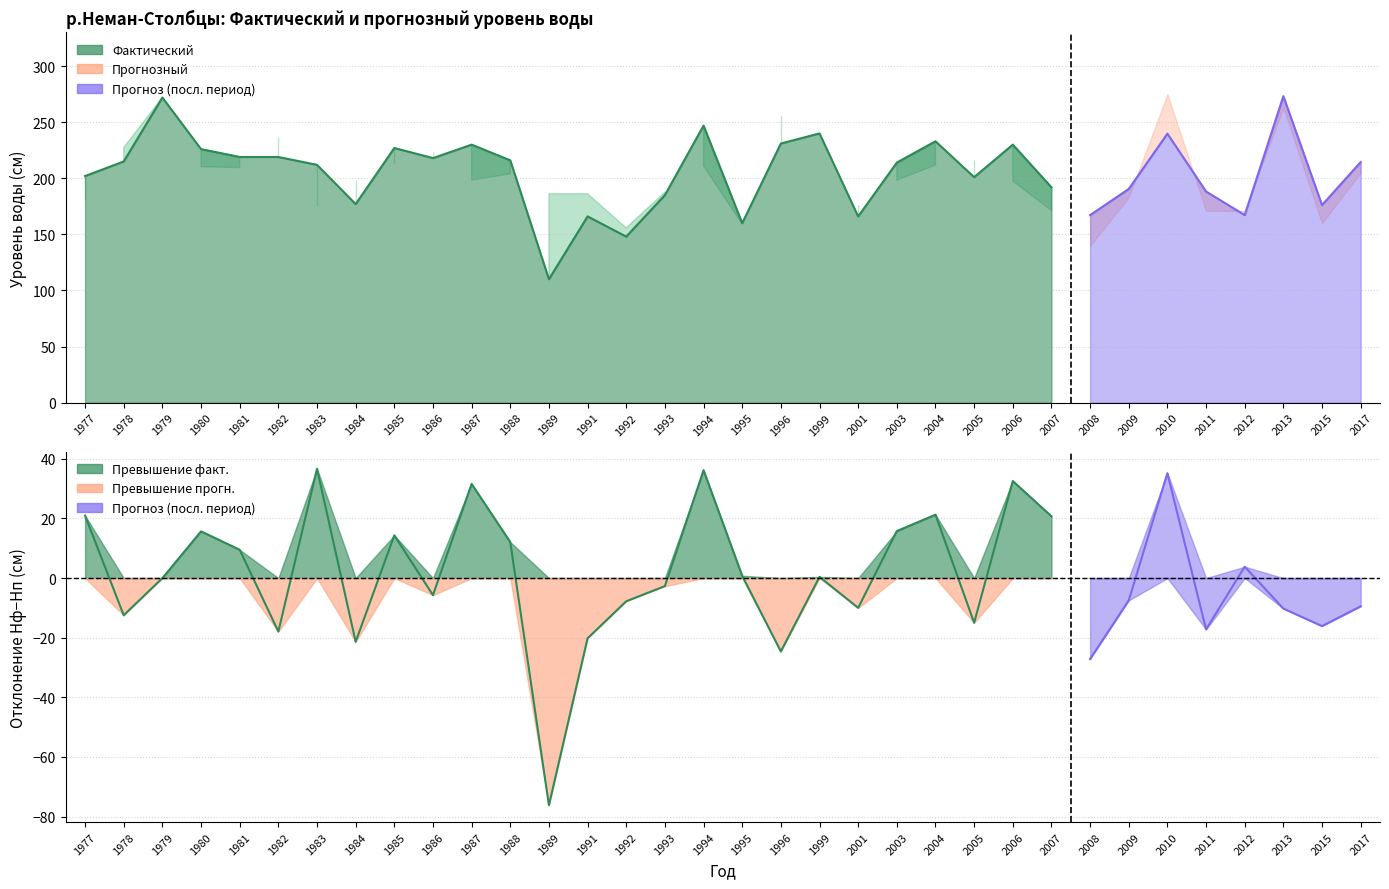

At how many categories does at least one series exceed 71?

34